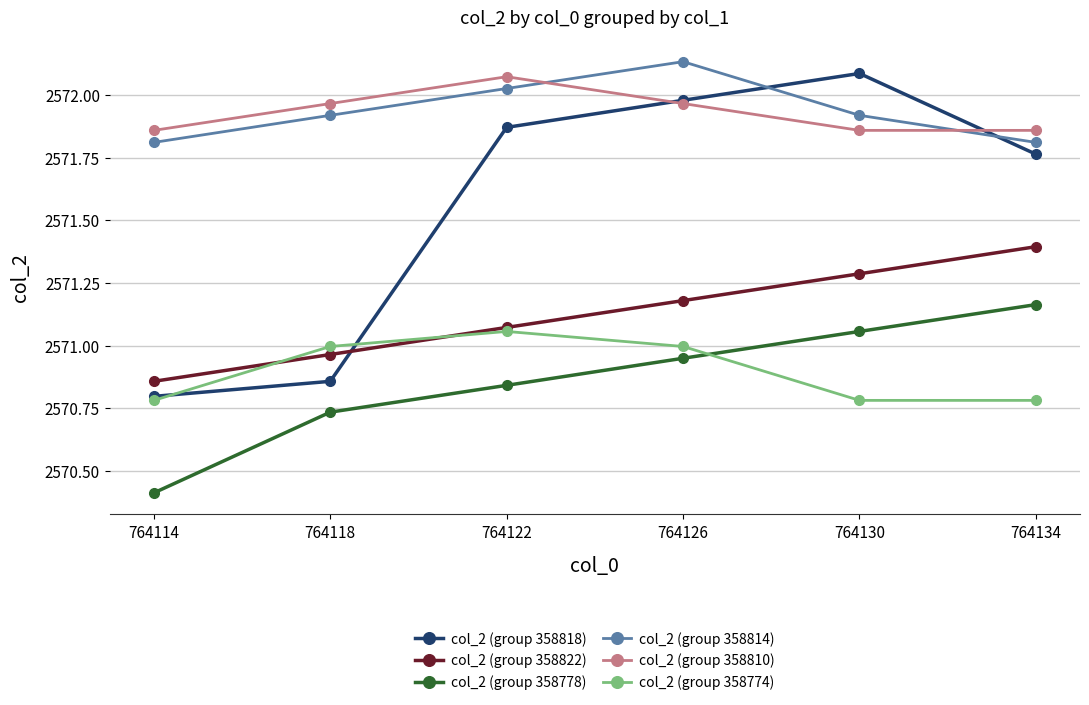

At which category does the chart reach its minimum across all series?

764114